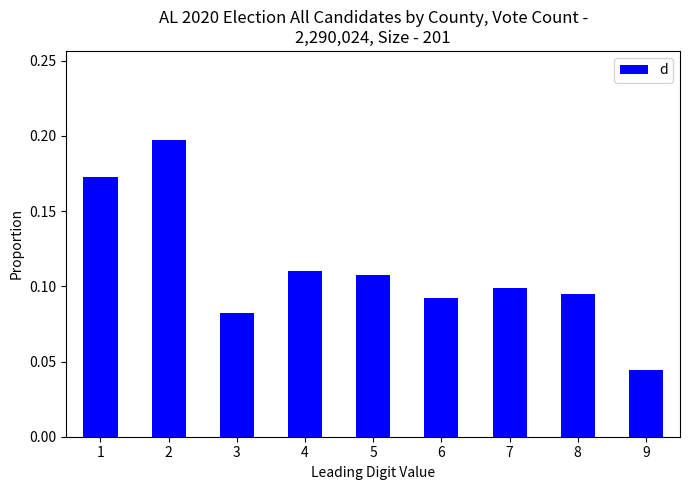

Where is the data nearest to the value 0?

9